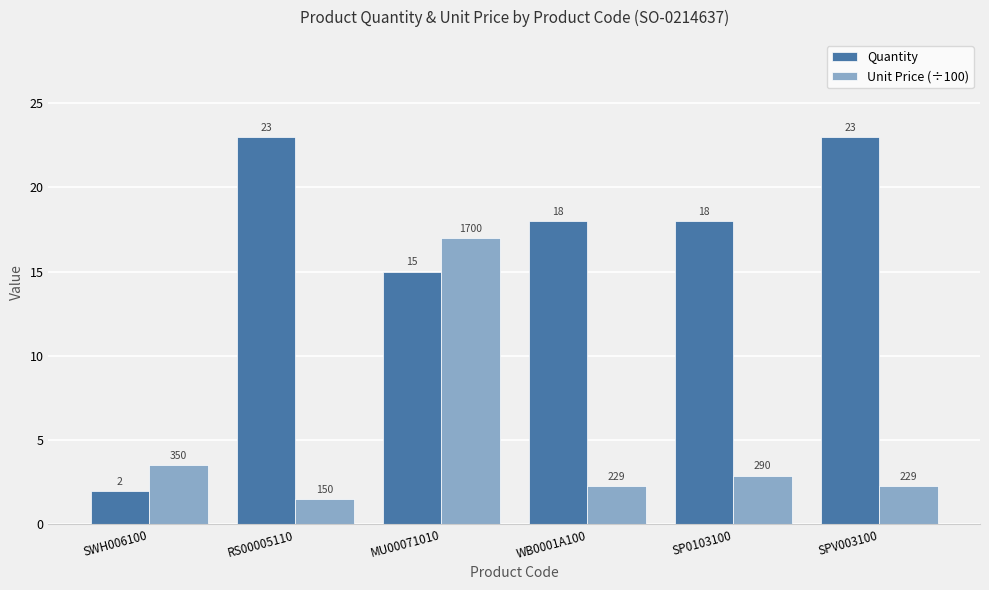

Rank the series by their average value, from highest to lowest.

Quantity, Unit Price (÷100)